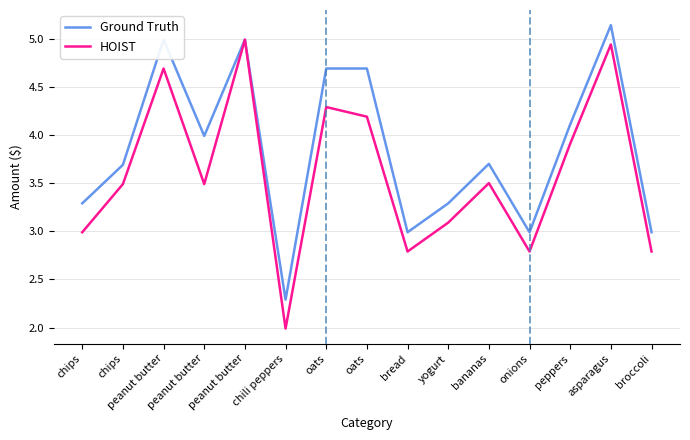

At which category does Ground Truth reach its first local peak?

peanut butter